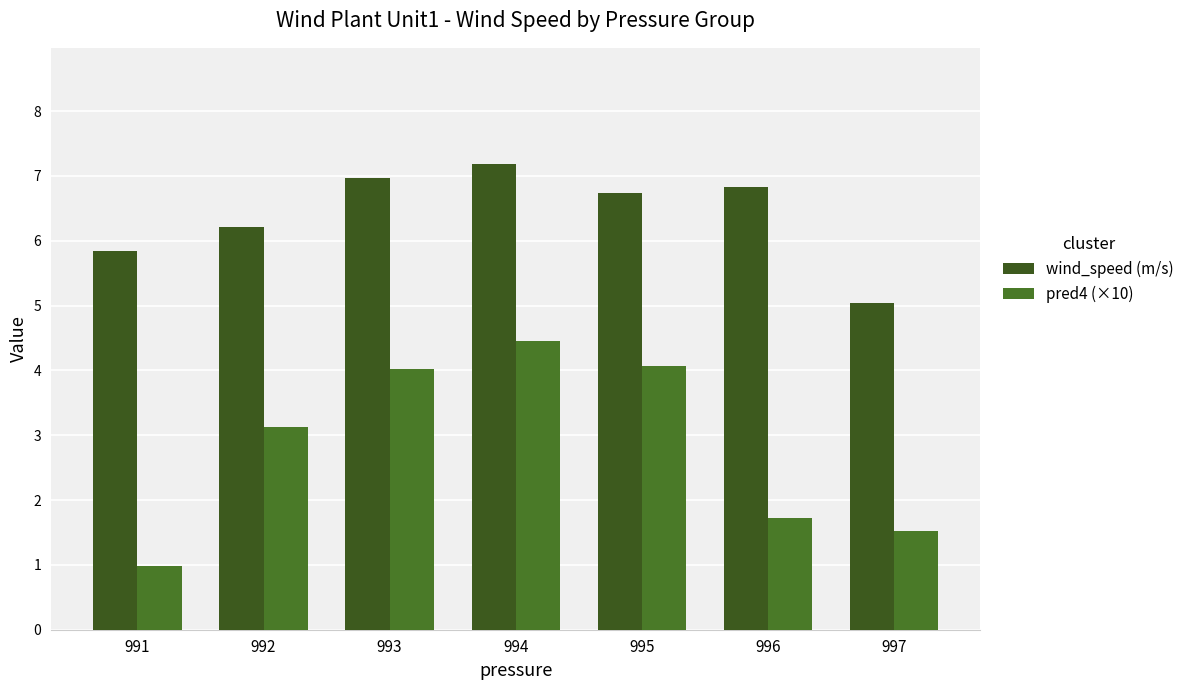

Which series changed the most between 994 and 995?

wind_speed (m/s)